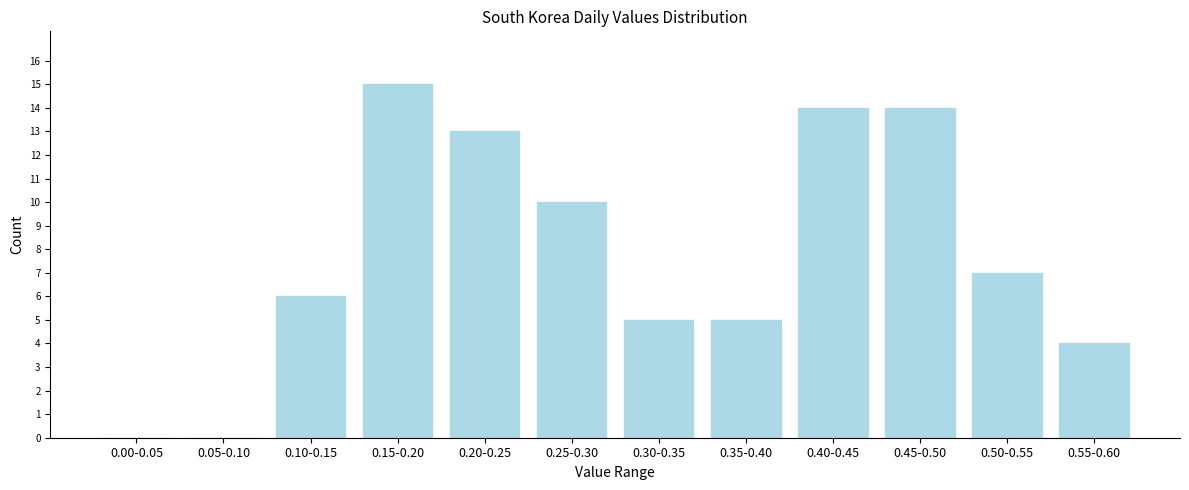

Reading left to right, transcribe all the data shown in this chart.

0.00-0.05=0	0.05-0.10=0	0.10-0.15=6	0.15-0.20=15	0.20-0.25=13	0.25-0.30=10	0.30-0.35=5	0.35-0.40=5	0.40-0.45=14	0.45-0.50=14	0.50-0.55=7	0.55-0.60=4